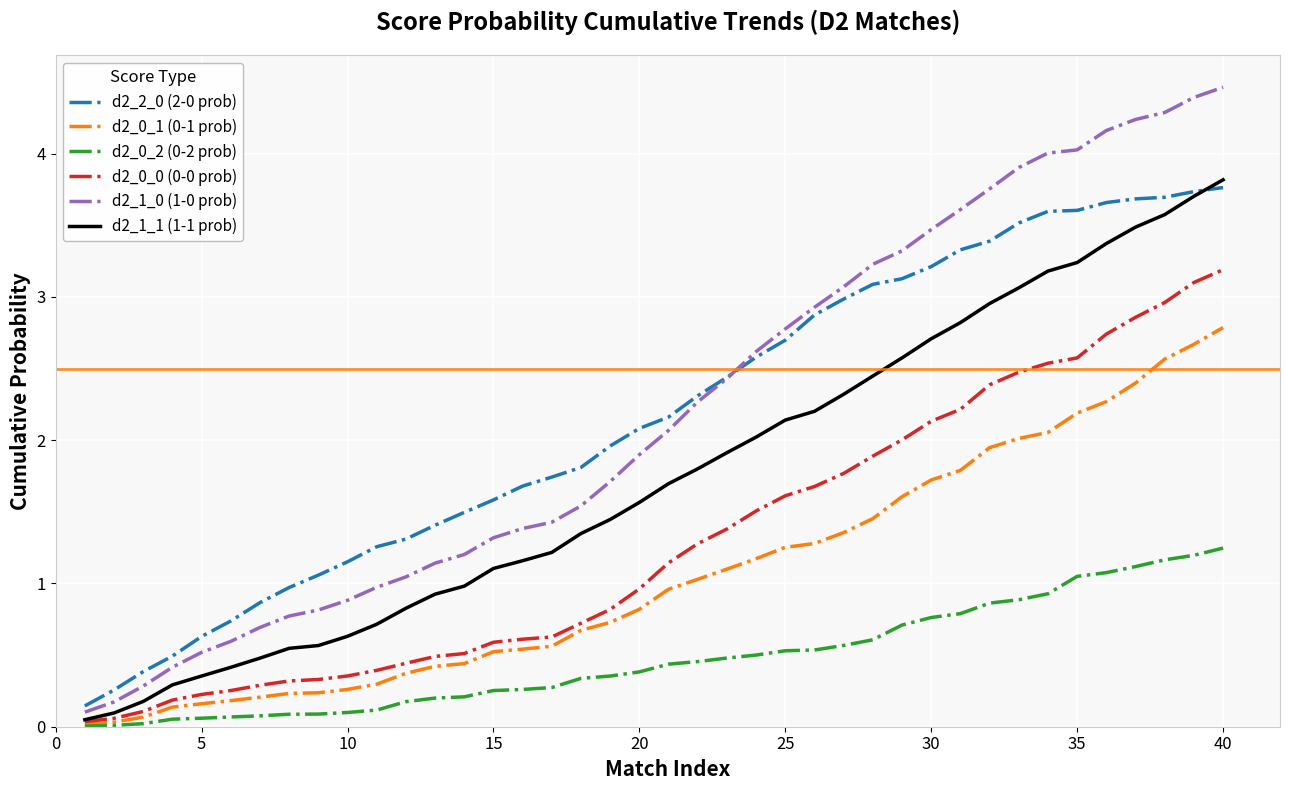

What is the highest value of the d2_1_1 (1-1 prob) series?

3.8